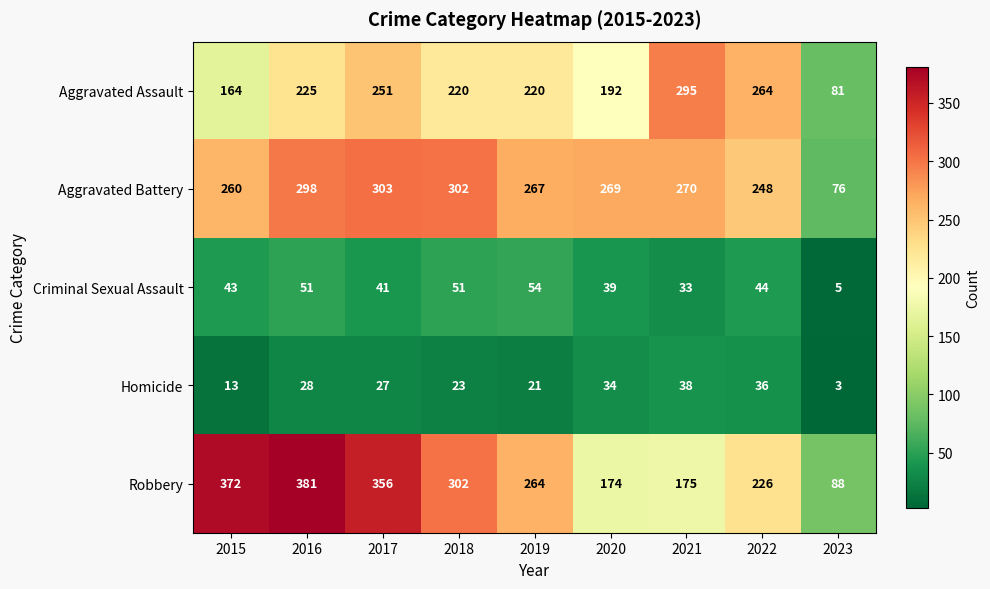

At which label is Homicide closest to 20?

2019